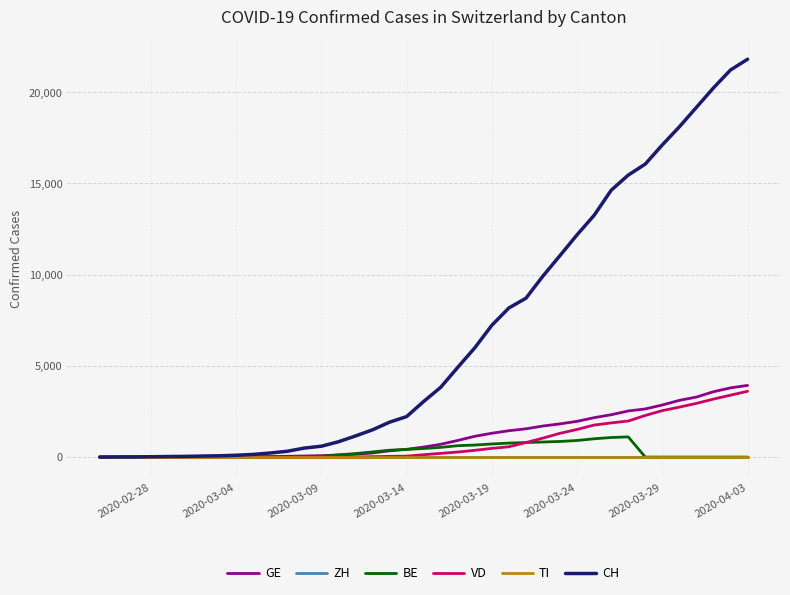

True or false: TI and GE cross at least once.

False